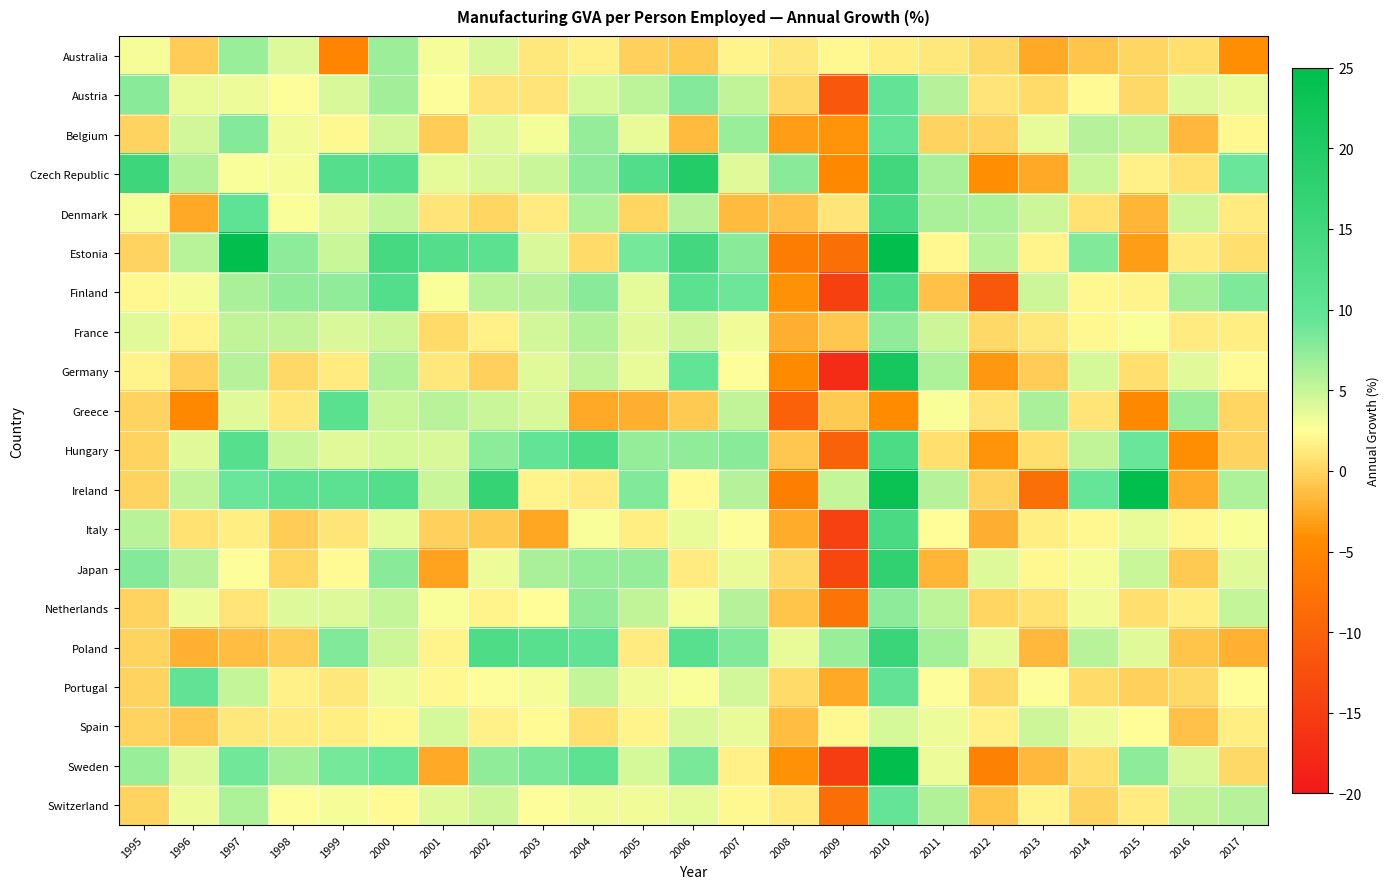

Reading left to right, transcribe all the data shown in this chart.

Australia: 1995=2.9	1996=-0.4	1997=6.9	1998=3.9	1999=-5.3	2000=6.8	2001=3.0	2002=4.1	2003=1.1	2004=1.7	2005=-0.2	2006=-0.6	2007=1.9	2008=1.2	2009=2.0	2010=1.5	2011=1.2	2012=0.3	2013=-2.6	2014=-1.0	2015=0.2	2016=0.6	2017=-4.1
Austria: 1995=7.7	1996=3.5	1997=3.3	1998=2.6	1999=4.2	2000=6.6	2001=2.6	2002=1.0	2003=1.0	2004=4.4	2005=5.4	2006=7.8	2007=5.3	2008=0.3	2009=-11.5	2010=9.7	2011=5.7	2012=1.1	2013=0.5	2014=2.3	2015=0.4	2016=4.1	2017=3.4
Belgium: 1995=0.0	1996=4.5	1997=7.8	1998=3.1	1999=2.0	2000=4.6	2001=-0.3	2002=3.9	2003=2.9	2004=7.1	2005=3.5	2006=-1.4	2007=7.0	2008=-3.3	2009=-3.8	2010=9.6	2011=-0.1	2012=-0.1	2013=3.4	2014=5.8	2015=5.3	2016=-1.7	2017=2.1
Czech Republic: 1995=15.2	1996=6.0	1997=2.8	1998=3.0	1999=11.8	2000=11.5	2001=3.7	2002=4.2	2003=4.9	2004=7.5	2005=12.4	2006=19.6	2007=3.7	2008=7.6	2009=-4.7	2010=14.9	2011=6.3	2012=-4.2	2013=-2.6	2014=4.8	2015=1.6	2016=0.8	2017=9.1
Denmark: 1995=3.0	1996=-2.5	1997=10.2	1998=2.8	1999=3.8	2000=5.1	2001=1.0	2002=0.2	2003=1.4	2004=6.1	2005=0.2	2006=5.7	2007=-1.5	2008=-1.1	2009=1.0	2010=13.9	2011=6.3	2012=6.1	2013=4.7	2014=0.8	2015=-1.8	2016=4.8	2017=1.4
Estonia: 1995=0.0	1996=5.6	1997=33.1	1998=7.5	1999=4.9	2000=13.9	2001=11.9	2002=10.6	2003=4.2	2004=0.5	2005=8.5	2006=14.5	2007=7.7	2008=-6.2	2009=-8.0	2010=26.6	2011=2.0	2012=5.6	2013=1.8	2014=8.1	2015=-3.3	2016=1.4	2017=0.6
Finland: 1995=2.1	1996=3.0	1997=6.3	1998=7.3	1999=7.4	2000=12.0	2001=2.7	2002=5.5	2003=5.8	2004=7.7	2005=3.6	2006=10.6	2007=8.8	2008=-3.9	2009=-14.7	2010=12.8	2011=-1.1	2012=-11.2	2013=4.7	2014=2.0	2015=1.9	2016=6.4	2017=8.2
France: 1995=3.9	1996=2.0	1997=5.3	1998=5.3	1999=4.2	2000=4.7	2001=0.5	2002=1.6	2003=4.4	2004=5.9	2005=3.9	2006=4.6	2007=3.1	2008=-2.1	2009=-0.8	2010=7.3	2011=4.7	2012=0.3	2013=1.1	2014=2.1	2015=2.8	2016=1.4	2017=1.6
Germany: 1995=1.9	1996=-0.3	1997=5.7	1998=0.3	1999=1.3	2000=6.0	2001=1.2	2002=-0.3	2003=3.7	2004=5.3	2005=3.4	2006=9.8	2007=2.7	2008=-4.5	2009=-17.3	2010=21.4	2011=6.2	2012=-3.5	2013=-0.4	2014=4.4	2015=0.6	2016=3.8	2017=2.3
Greece: 1995=0.0	1996=-4.7	1997=3.9	1998=1.2	1999=11.0	2000=4.8	2001=5.5	2002=4.8	2003=4.1	2004=-2.5	2005=-2.1	2006=-0.5	2007=5.3	2008=-10.0	2009=-0.5	2010=-4.3	2011=2.8	2012=0.9	2013=6.2	2014=0.9	2015=-4.8	2016=7.0	2017=0.2
Hungary: 1995=0.0	1996=3.8	1997=11.6	1998=4.8	1999=3.8	2000=4.4	2001=4.1	2002=7.5	2003=9.7	2004=13.0	2005=7.1	2006=7.3	2007=7.7	2008=-0.8	2009=-9.9	2010=13.0	2011=0.7	2012=-3.8	2013=0.7	2014=5.2	2015=9.2	2016=-4.1	2017=0.0
Ireland: 1995=0.0	1996=5.2	1997=9.1	1998=10.8	1999=10.8	2000=12.1	2001=4.9	2002=16.5	2003=1.9	2004=1.4	2005=8.0	2006=2.3	2007=5.7	2008=-5.9	2009=5.0	2010=23.4	2011=5.8	2012=-0.1	2013=-7.9	2014=9.2	2015=81.7	2016=-2.3	2017=6.1
Italy: 1995=5.5	1996=0.9	1997=1.5	1998=-0.5	1999=1.0	2000=3.6	2001=-0.2	2002=-0.6	2003=-2.6	2004=2.7	2005=1.6	2006=3.5	2007=2.5	2008=-2.3	2009=-14.3	2010=13.7	2011=2.4	2012=-2.2	2013=1.6	2014=2.1	2015=3.5	2016=2.1	2017=2.8
Japan: 1995=7.8	1996=5.7	1997=2.6	1998=0.2	1999=2.2	2000=7.7	2001=-2.8	2002=3.3	2003=6.3	2004=7.2	2005=7.2	2006=1.3	2007=3.5	2008=0.3	2009=-13.6	2010=17.4	2011=-1.9	2012=4.0	2013=2.1	2014=3.0	2015=4.9	2016=-0.6	2017=3.8
Netherlands: 1995=0.0	1996=3.3	1997=1.1	1998=4.0	1999=4.0	2000=5.1	2001=2.8	2002=1.8	2003=2.4	2004=7.3	2005=5.2	2006=3.0	2007=5.7	2008=-1.0	2009=-7.4	2010=7.5	2011=5.3	2012=0.2	2013=0.9	2014=3.1	2015=0.6	2016=1.6	2017=5.1
Poland: 1995=0.0	1996=-2.0	1997=-1.3	1998=-0.4	1999=8.1	2000=4.6	2001=1.8	2002=12.7	2003=11.2	2004=10.2	2005=1.3	2006=11.1	2007=7.9	2008=3.5	2009=6.9	2010=16.0	2011=6.5	2012=3.7	2013=-1.7	2014=5.6	2015=3.9	2016=-0.8	2017=-2.0
Portugal: 1995=0.0	1996=9.9	1997=5.0	1998=1.6	1999=1.2	2000=3.2	2001=2.1	2002=2.6	2003=3.0	2004=5.0	2005=3.1	2006=2.7	2007=4.6	2008=0.5	2009=-2.4	2010=10.0	2011=2.6	2012=0.3	2013=2.7	2014=0.4	2015=-0.3	2016=0.3	2017=2.3
Spain: 1995=0.0	1996=-0.8	1997=1.2	1998=1.4	1999=1.5	2000=2.0	2001=4.3	2002=1.7	2003=2.2	2004=0.7	2005=1.9	2006=4.2	2007=3.5	2008=-1.3	2009=2.1	2010=4.4	2011=3.3	2012=1.8	2013=4.6	2014=3.2	2015=2.4	2016=-1.2	2017=1.5
Sweden: 1995=6.9	1996=4.0	1997=8.7	1998=6.4	1999=8.6	2000=9.2	2001=-2.6	2002=7.4	2003=8.4	2004=10.5	2005=4.3	2006=8.4	2007=1.7	2008=-3.8	2009=-15.2	2010=25.7	2011=3.3	2012=-5.6	2013=-1.6	2014=0.6	2015=7.4	2016=4.2	2017=0.3
Switzerland: 1995=0.0	1996=3.3	1997=6.1	1998=2.5	1999=2.9	2000=2.3	2001=3.8	2002=4.6	2003=2.6	2004=3.2	2005=3.2	2006=3.7	2007=2.0	2008=1.4	2009=-8.3	2010=9.5	2011=6.0	2012=-1.0	2013=1.9	2014=0.0	2015=1.3	2016=5.2	2017=5.8